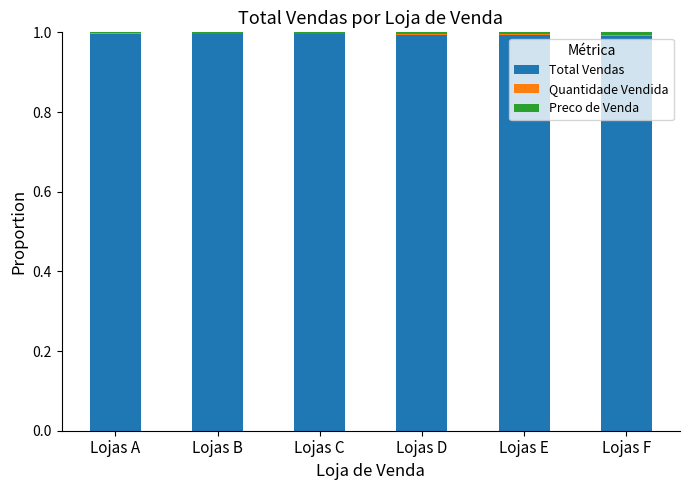

What is the sum of all Total Vendas values?

6.0